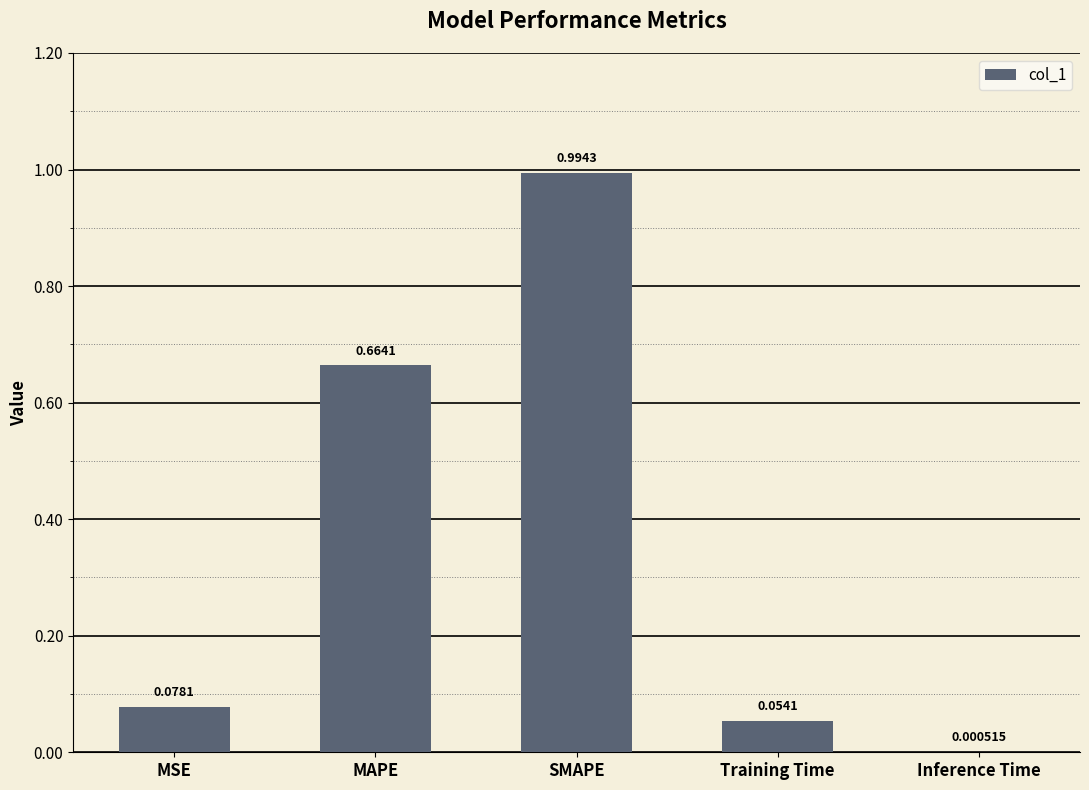

What is the average value?

0.4